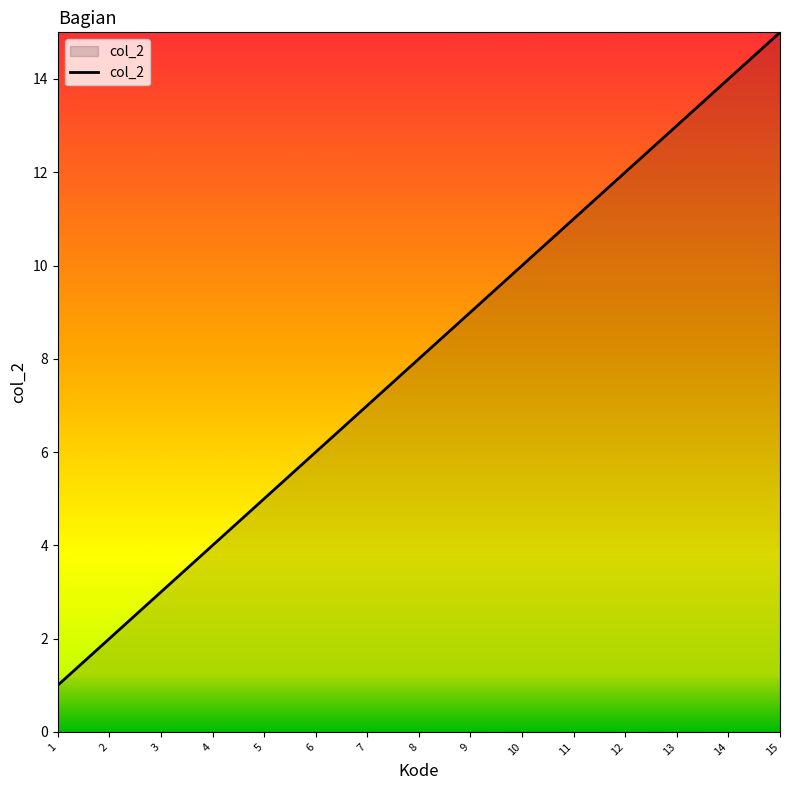

List the labels in order of value, smallest first.

1, 2, 3, 4, 5, 6, 7, 8, 9, 10, 11, 12, 13, 14, 15